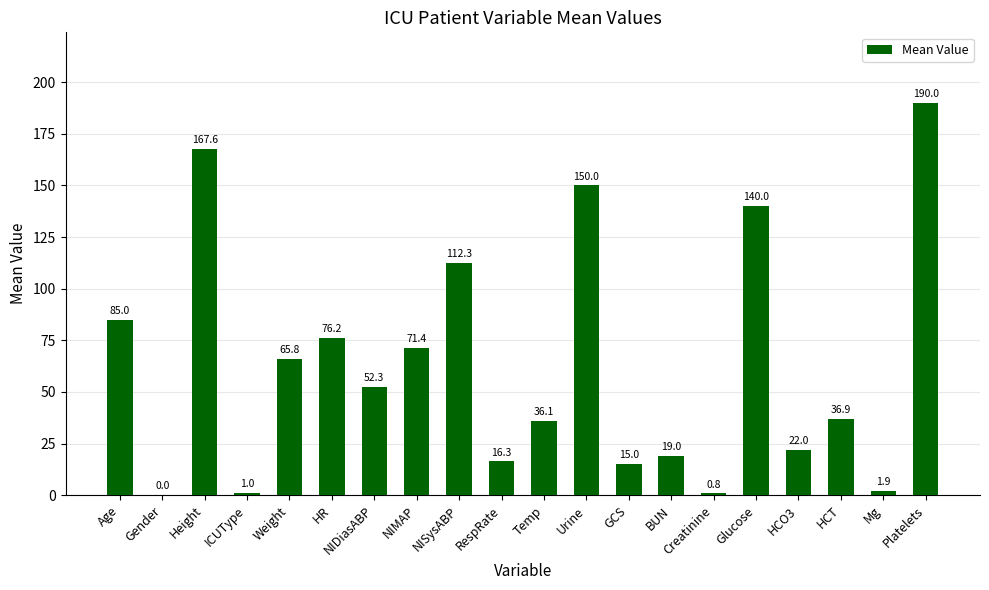

Does the chart contain stacked bars?

No